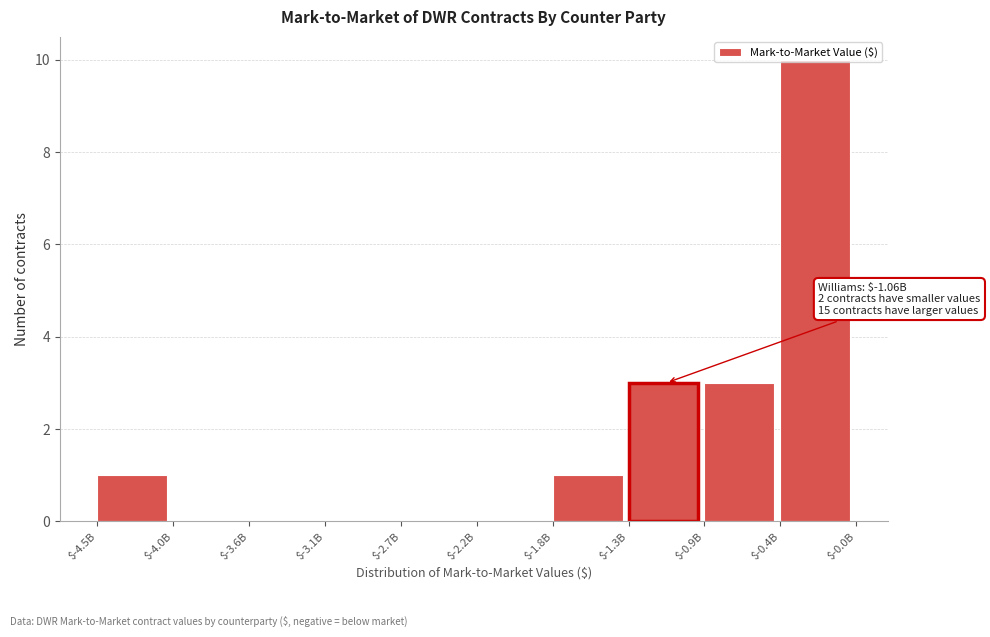

True or false: the data shows 5 at $-1.3B.

False